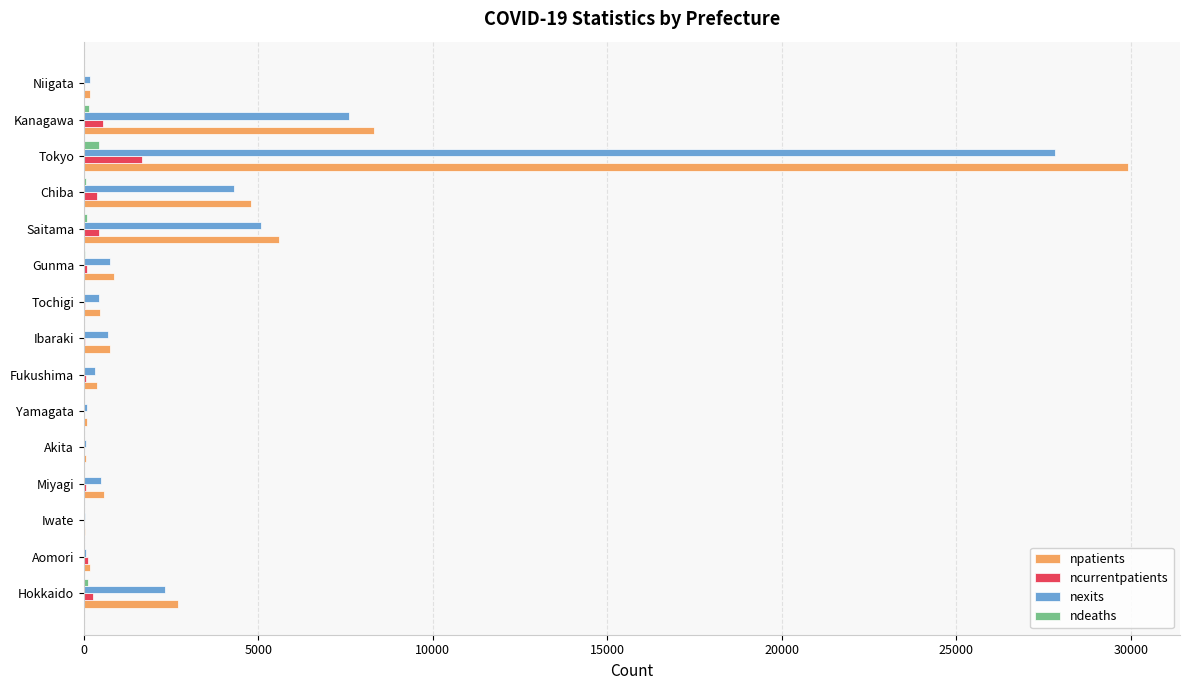

Count the number of data series in this chart.

4